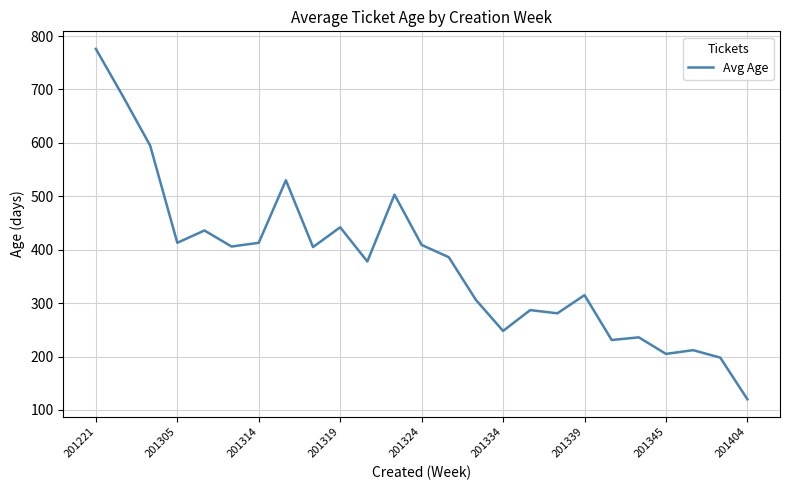

What is the difference between the maximum and minimum values?

656